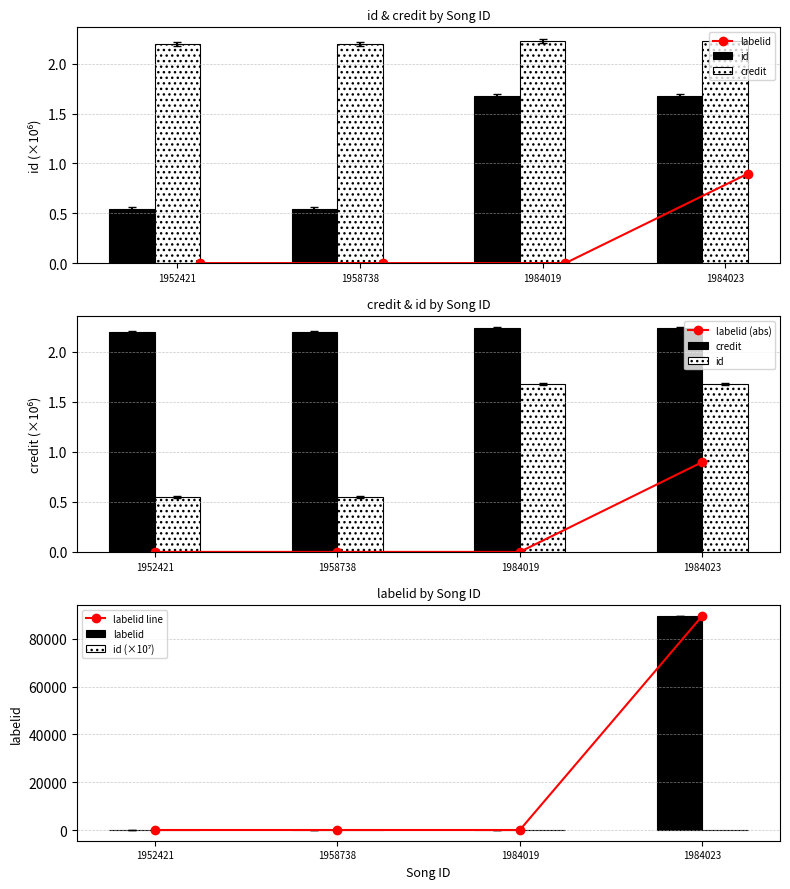

Is the value of id (×10⁷) at 1952421 greater than the value of labelid (abs) at 1984019?

Yes